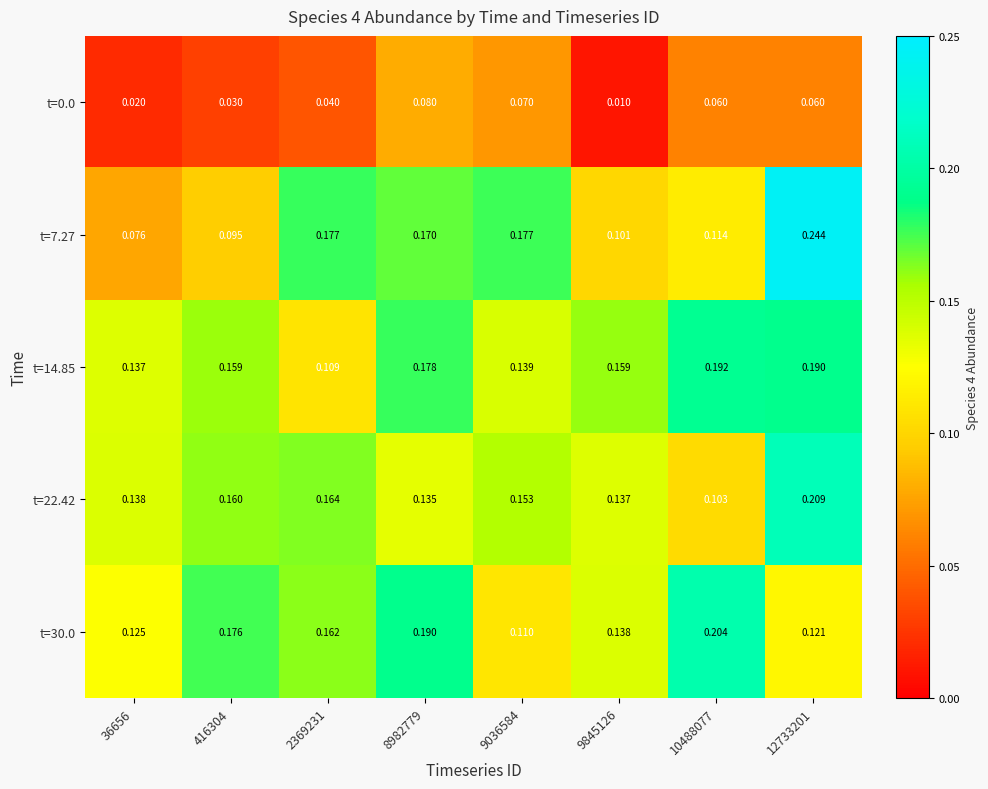

Is the value of t=30.0 at 12733201 greater than the value of t=14.85 at 416304?

No